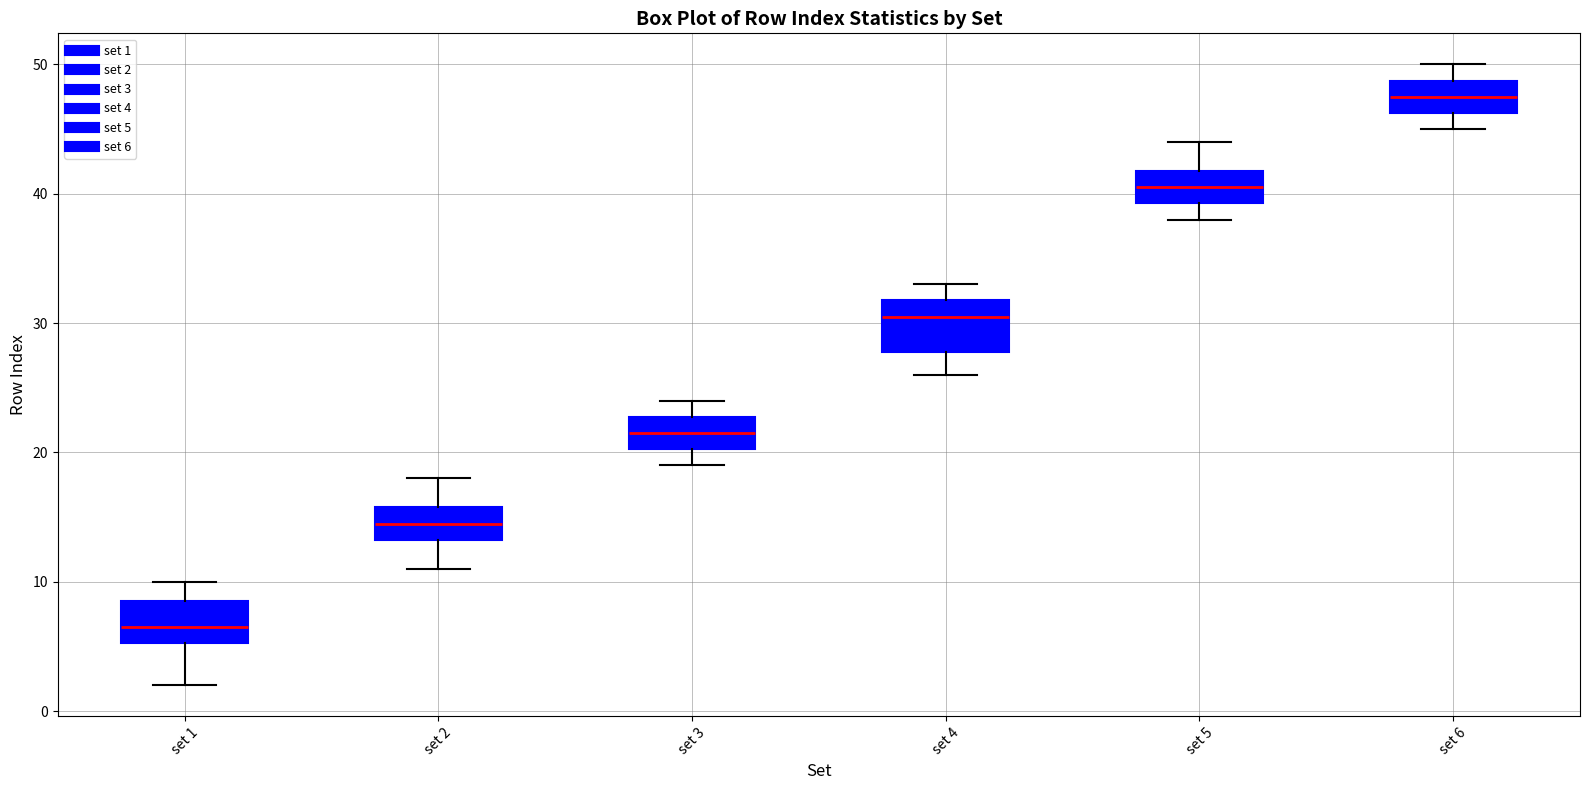

Reading left to right, read every box against the y-axis: the position of its median line, the range the box covers, and the ends of its whiskers. The values are not printed on the chart, so give them approximately, as read against the axis.

set 1: median 7, box 5 to 9, whiskers 2 to 10
set 2: median 15, box 13 to 16, whiskers 11 to 18
set 3: median 22, box 20 to 23, whiskers 19 to 24
set 4: median 31, box 28 to 32, whiskers 26 to 33
set 5: median 41, box 39 to 42, whiskers 38 to 44
set 6: median 48, box 46 to 49, whiskers 45 to 50